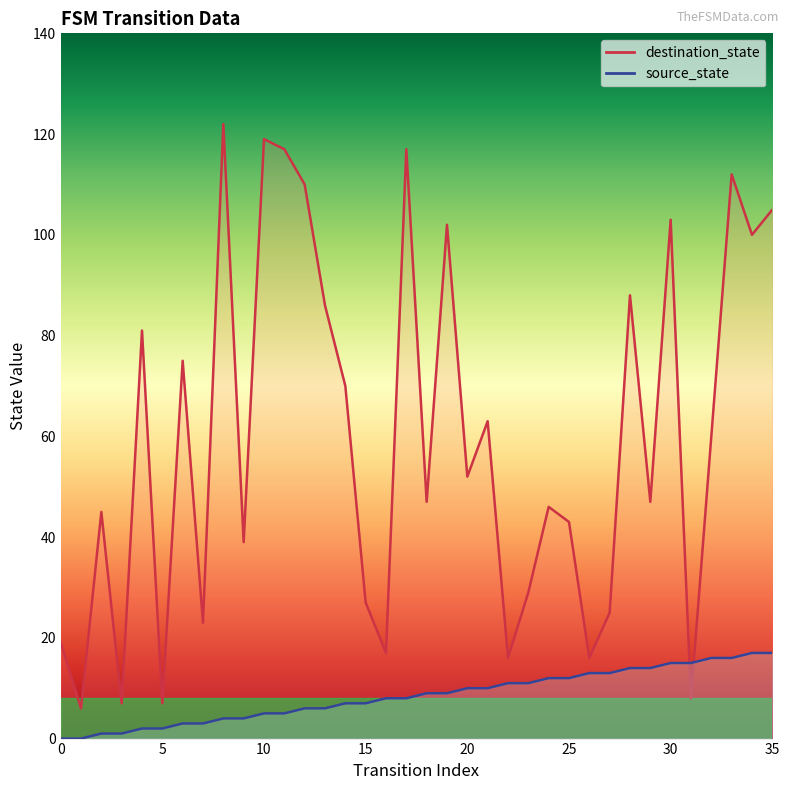

What is the highest value of the source_state series?

17